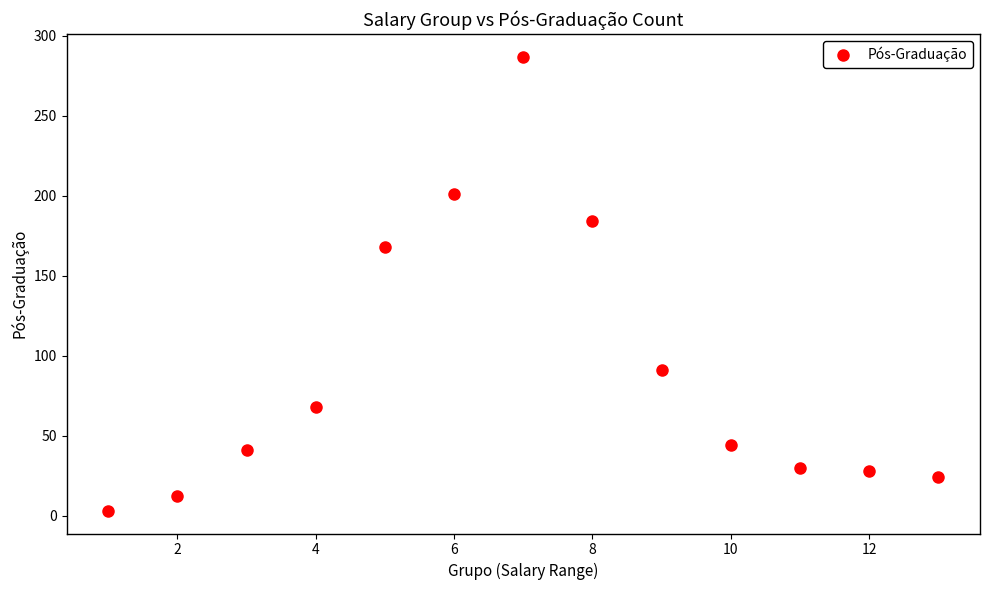

What is the range of Y values (max minus min)?

284